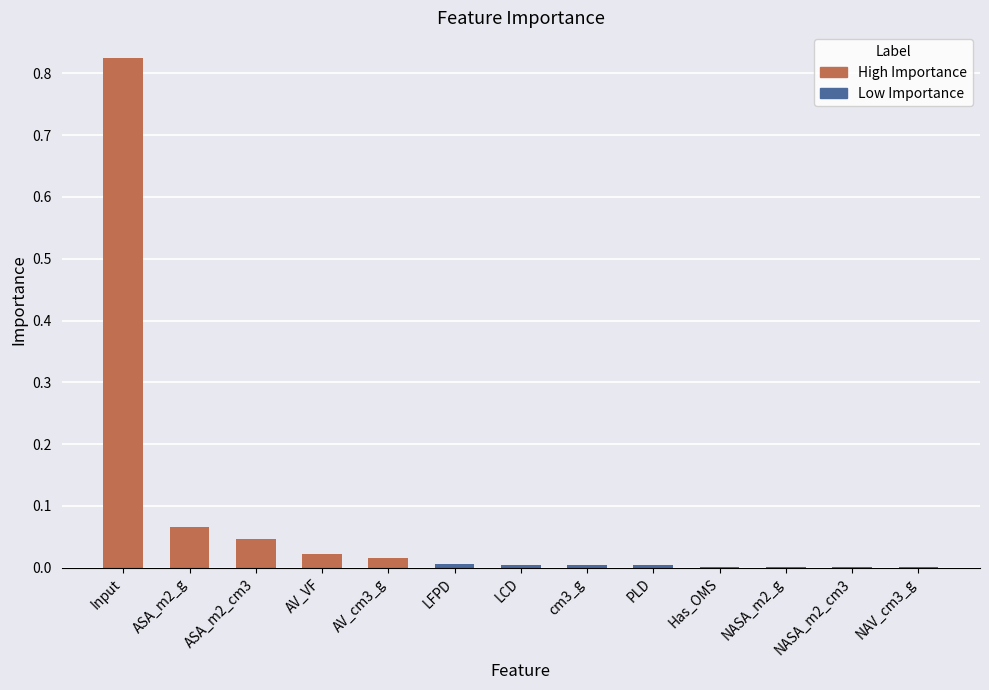

Rank the categories by value from highest to lowest.

Input, ASA_m2_g, ASA_m2_cm3, AV_VF, AV_cm3_g, LFPD, LCD, cm3_g, PLD, Has_OMS, NASA_m2_g, NASA_m2_cm3, NAV_cm3_g